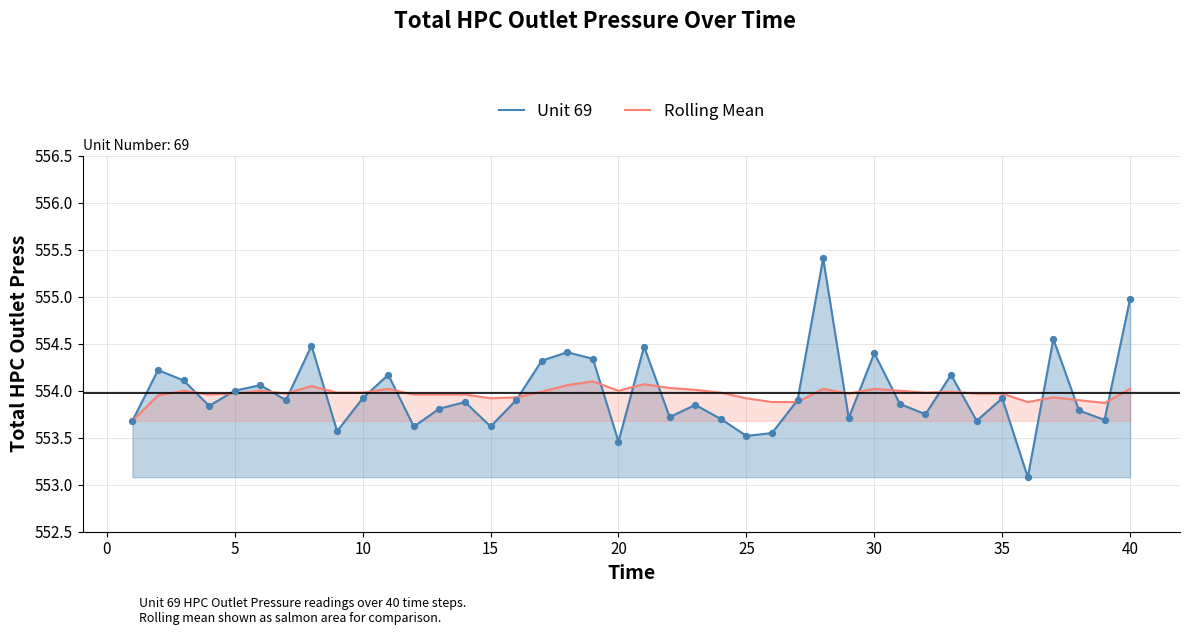

At how many categories does at least one series exceed 554?

16